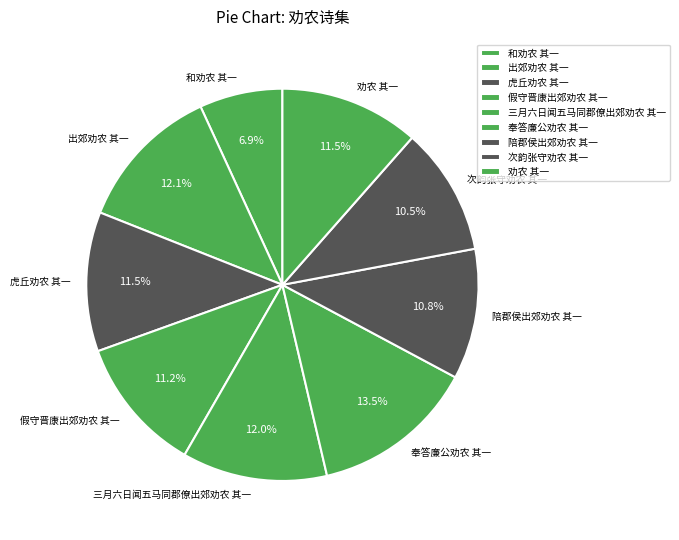

What is the largest slice in the pie chart?

奉答廉公劝农 其一